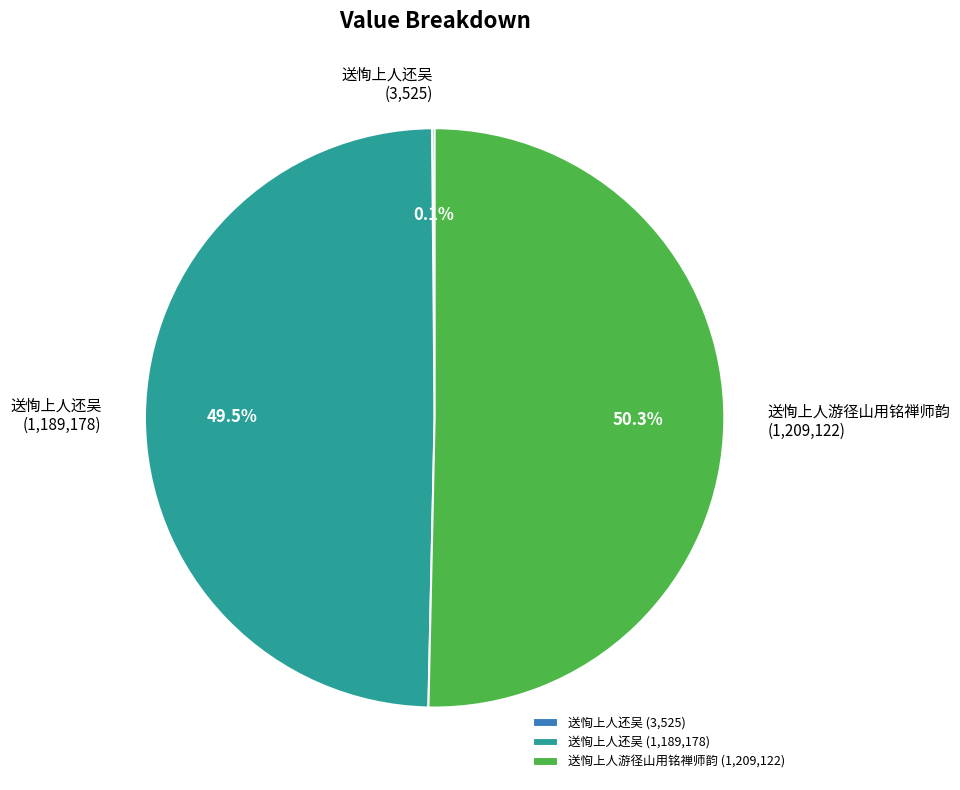

Which category accounts for the majority?

送恂上人游径山用铭禅师韵 (1,209,122)